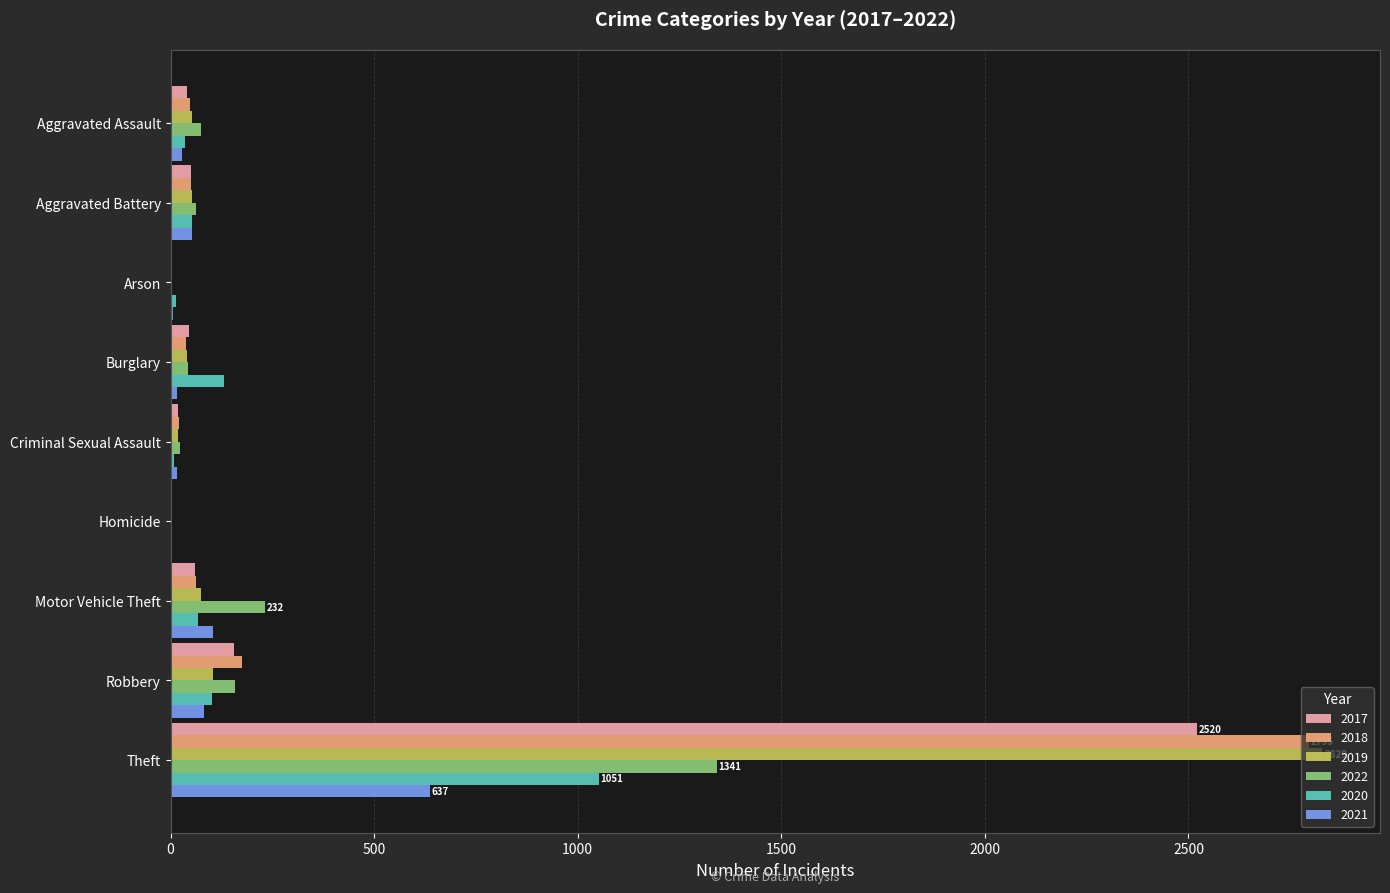

Is the value of 2021 at Motor Vehicle Theft greater than the value of 2022 at Aggravated Assault?

Yes